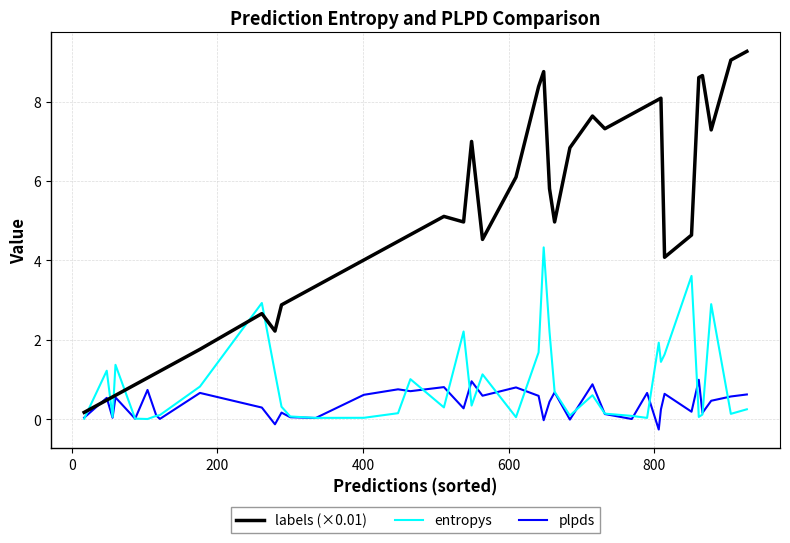

What is the greatest value displayed?

9.3